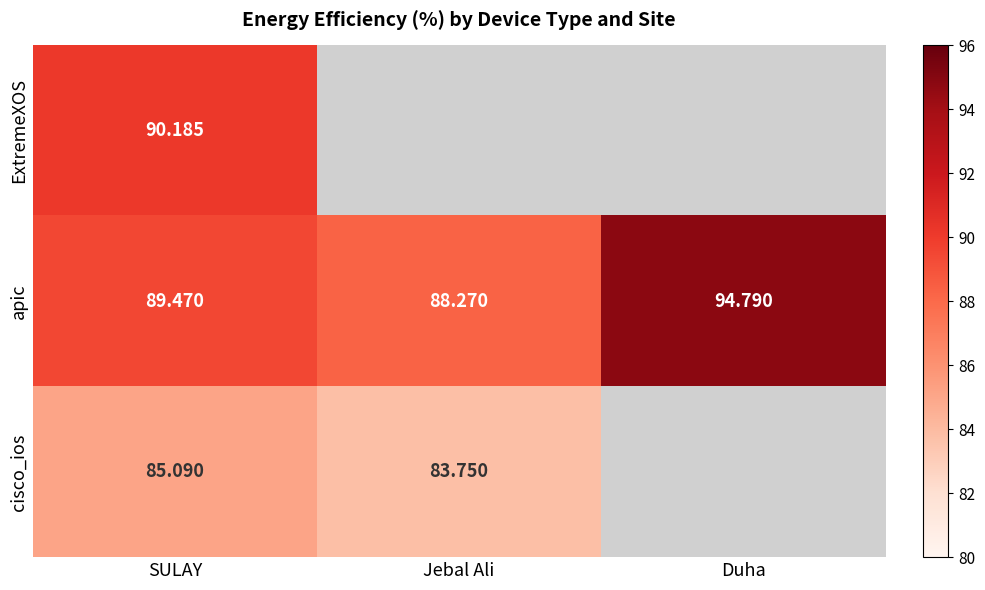

Which series has the largest total across all categories?

apic